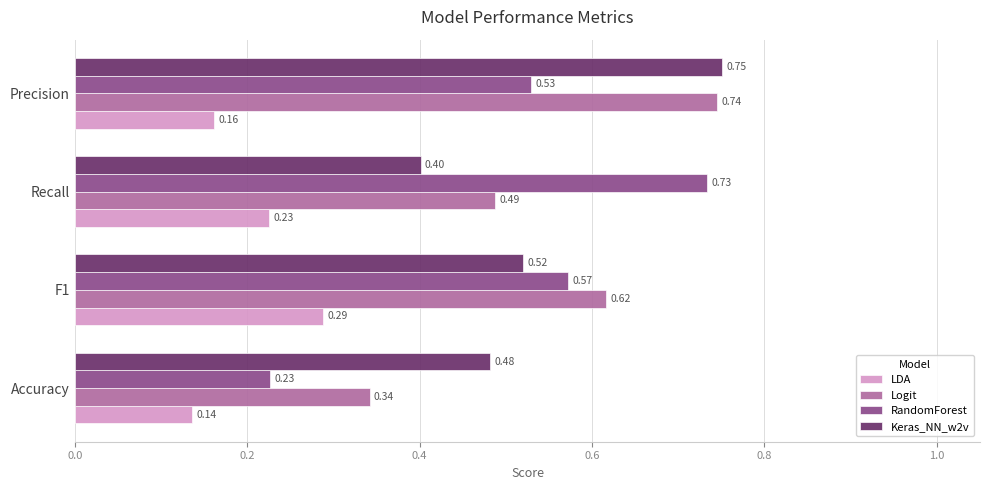

At F1, list the series in order from smallest to largest.

LDA, Keras_NN_w2v, RandomForest, Logit